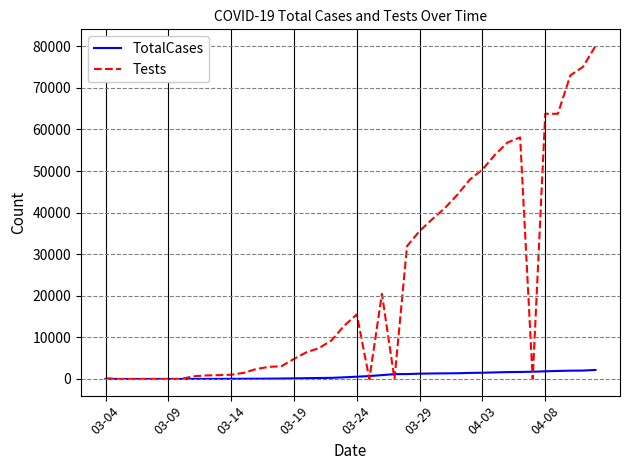

Which series has the largest total across all categories?

Tests